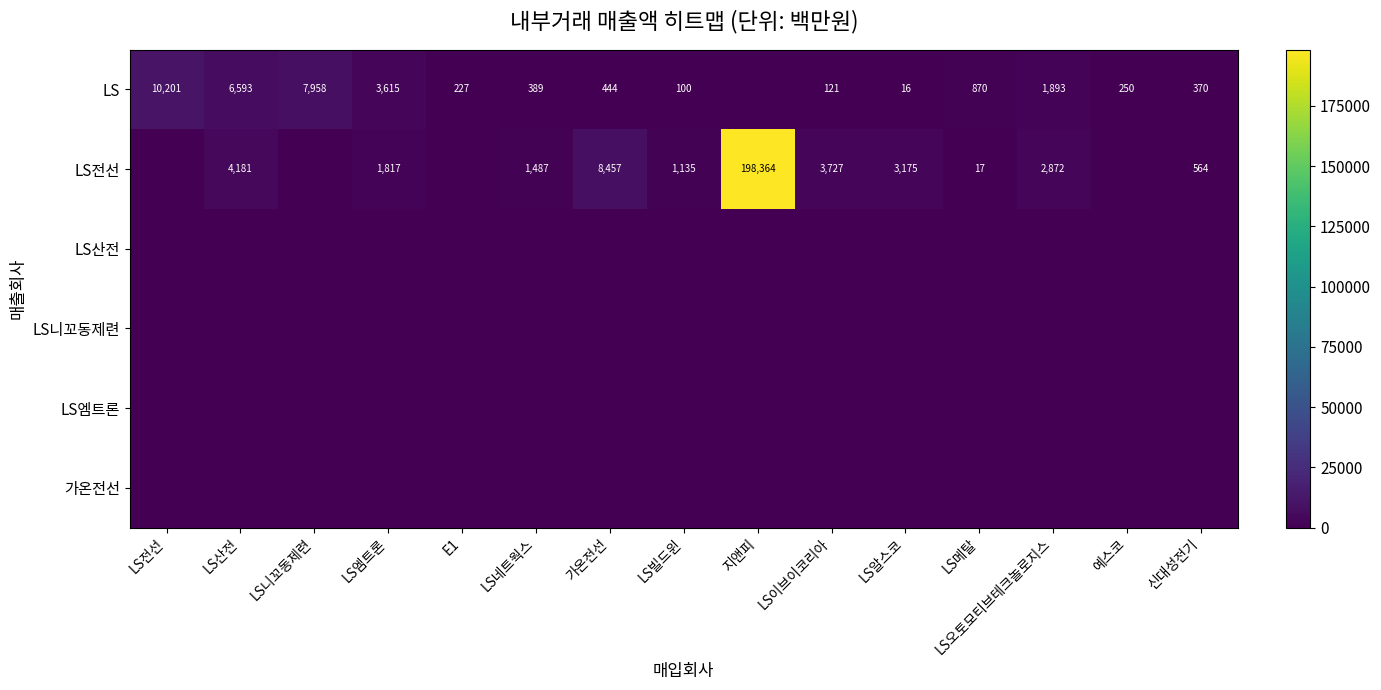

The value of LS전선 at LS이브이코리아 is 3727. True or false?

True